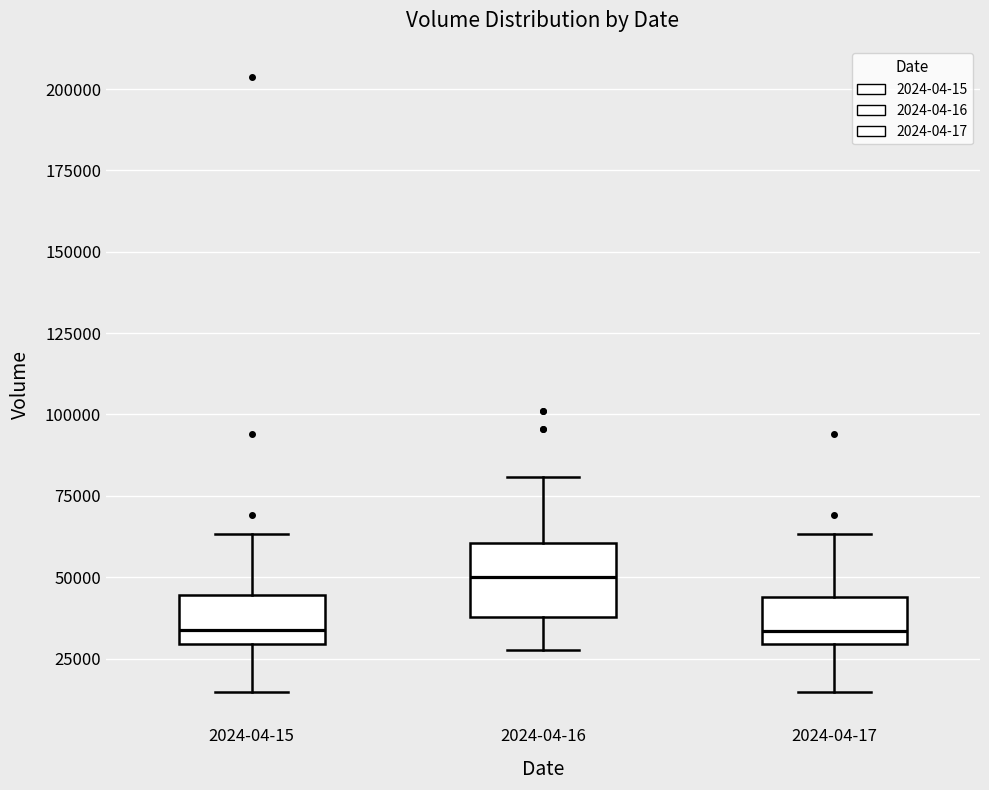

Reading left to right, read every box against the y-axis: the position of its median line, the range the box covers, and the ends of its whiskers. The values are not printed on the chart, so give them approximately, as read against the axis.

2024-04-15: median 35000, box 30000 to 45000, whiskers 15000 to 65000
2024-04-16: median 50000, box 40000 to 60000, whiskers 30000 to 80000
2024-04-17: median 35000, box 30000 to 45000, whiskers 15000 to 65000